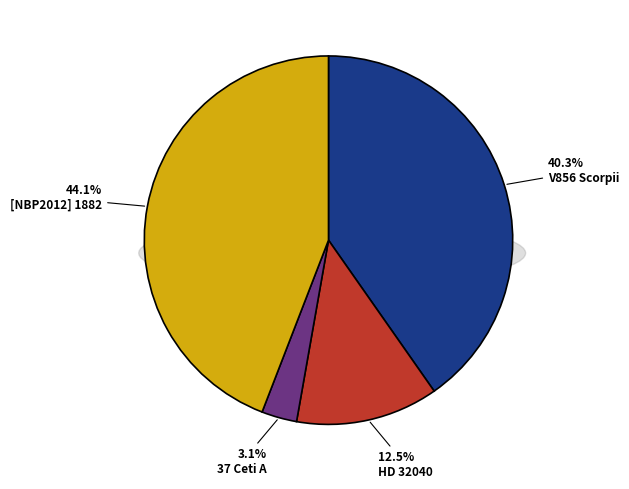

To the nearest percent, what is the difference between the V856 Scorpii and HD 32040 slice percentages?

28%